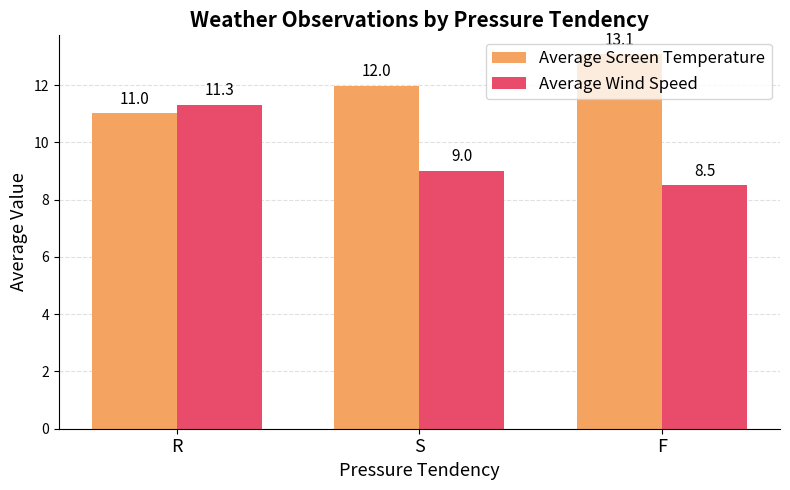

Which category has the lowest value across all series?

F